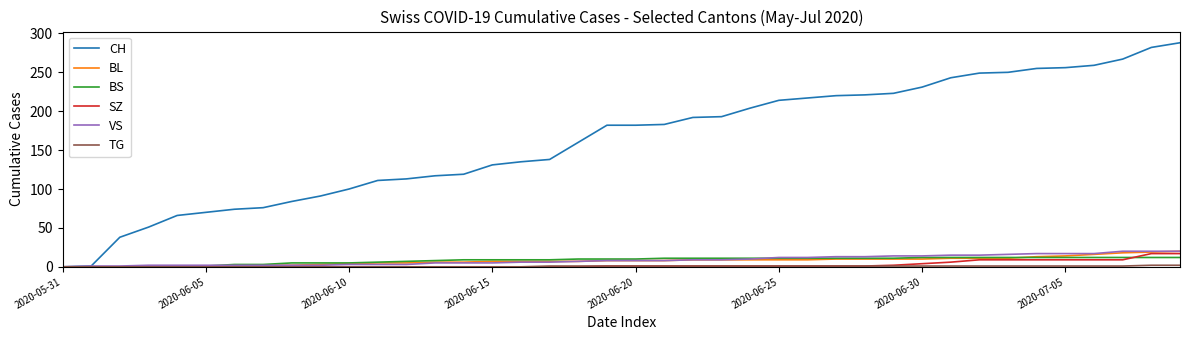

Which series has the largest range (max minus min)?

CH